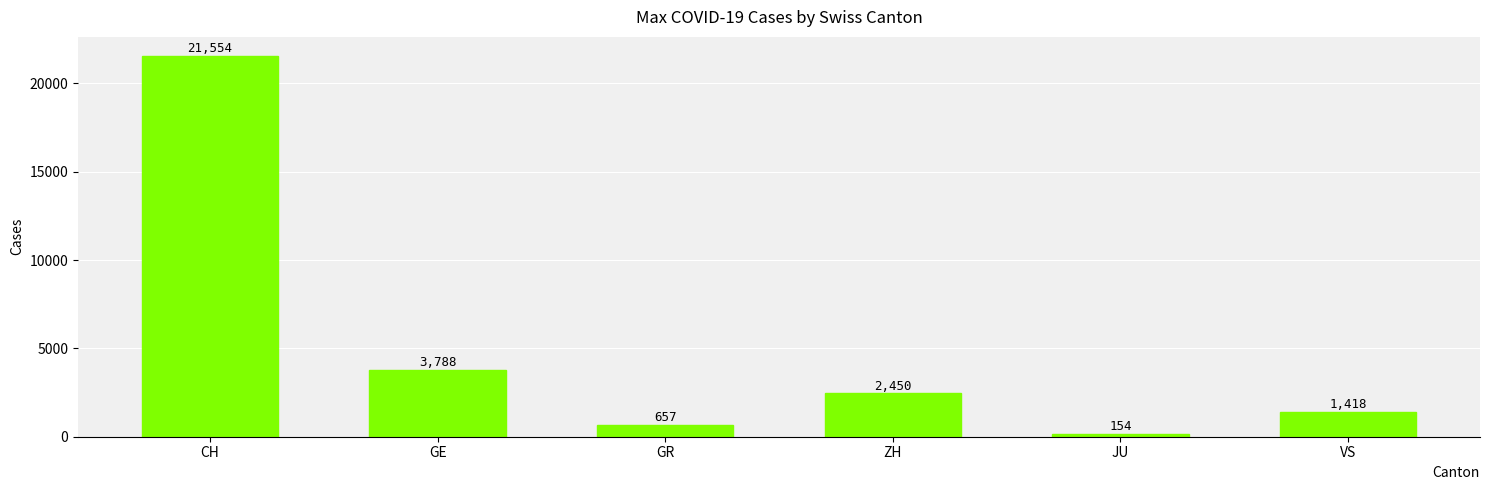

What is the sum of the values at GE and ZH?

6238